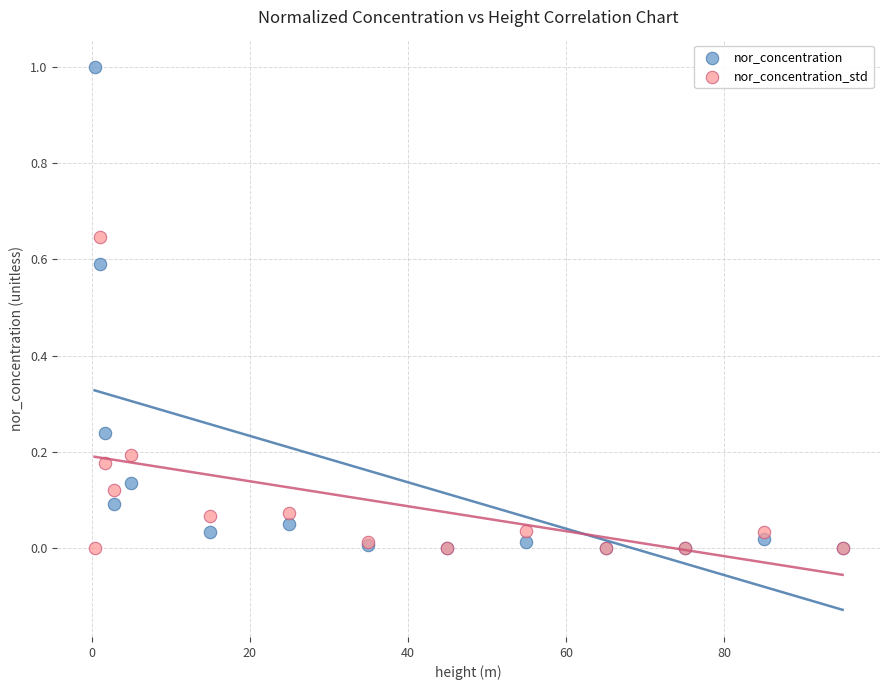

Which series has the largest Y range (max minus min)?

nor_concentration